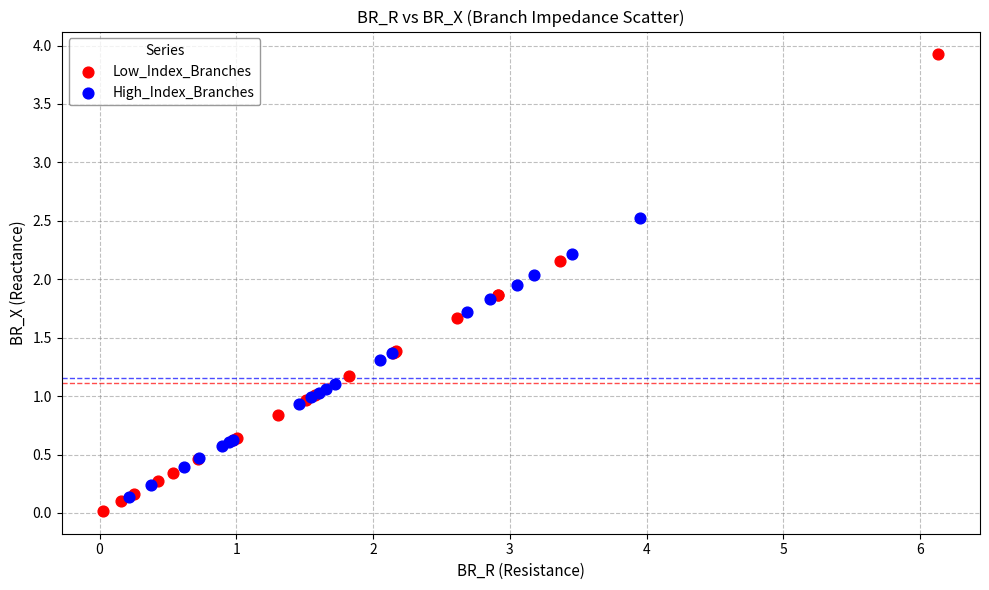

Which series has the largest Y range (max minus min)?

Low_Index_Branches